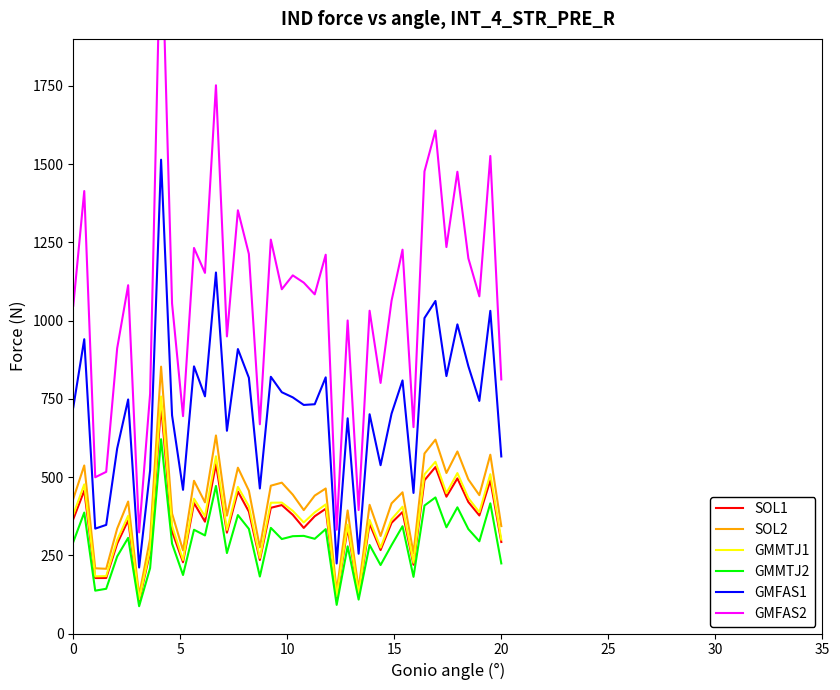

How many lines are shown in the chart?

6